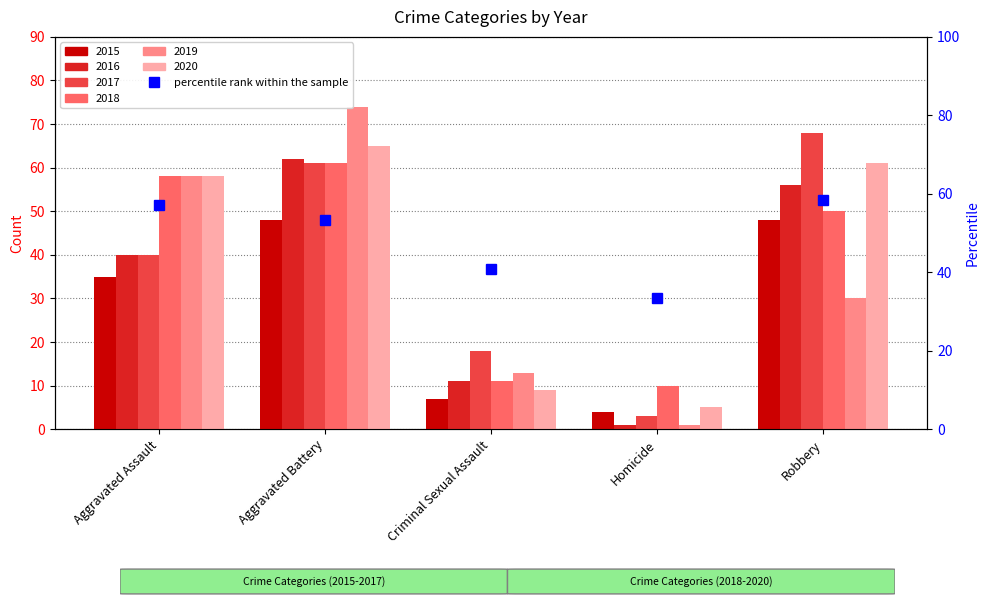

At which category does the chart reach its minimum across all series?

Homicide